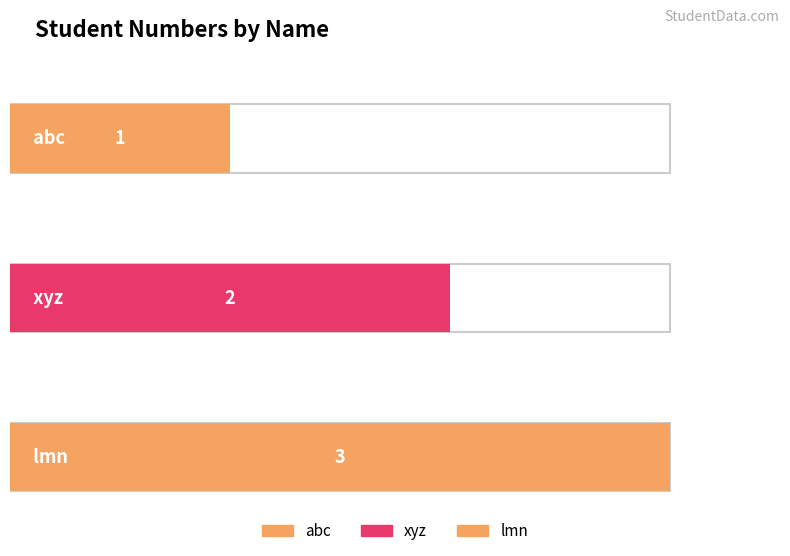

What is the difference between the maximum and minimum values?

2